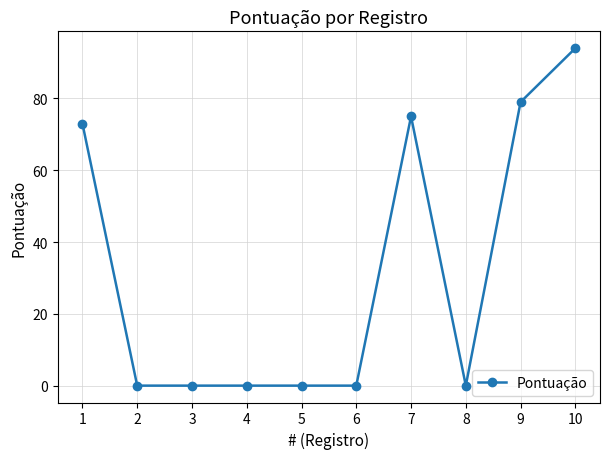

Reading left to right, what are all the values shown in this chart?

73	0	0	0	0	0	75	0	79	94